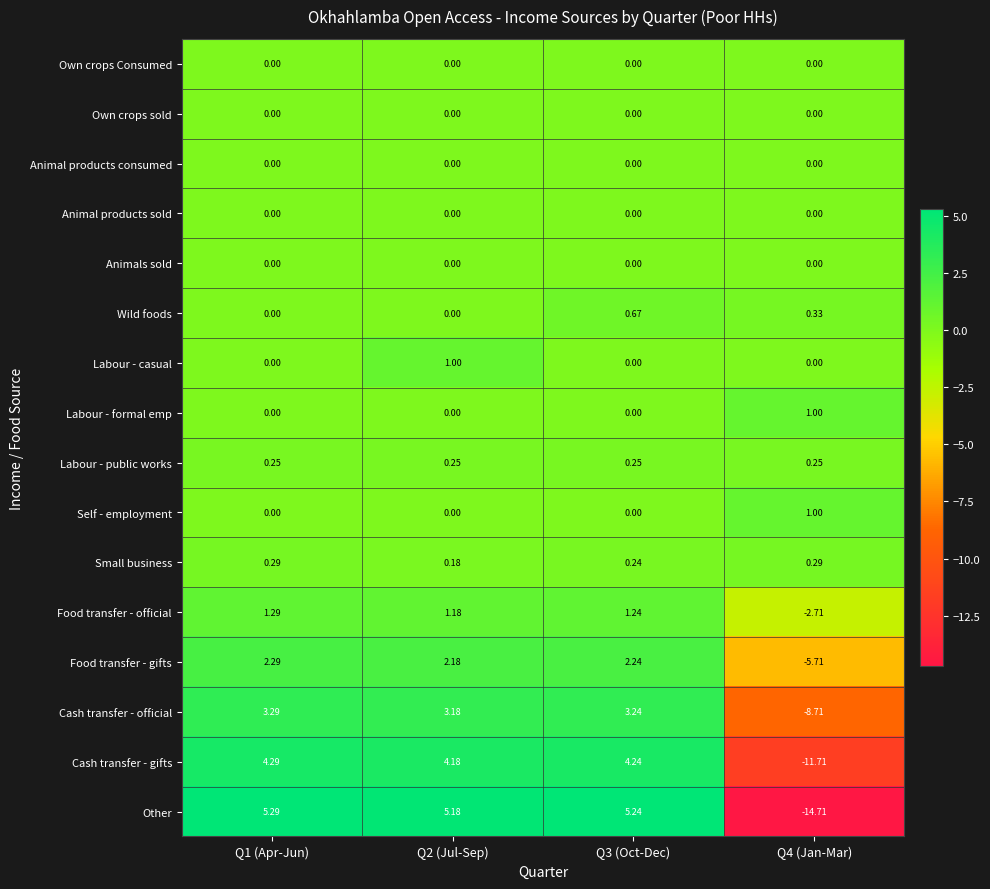

Which series has the widest spread of values?

Other